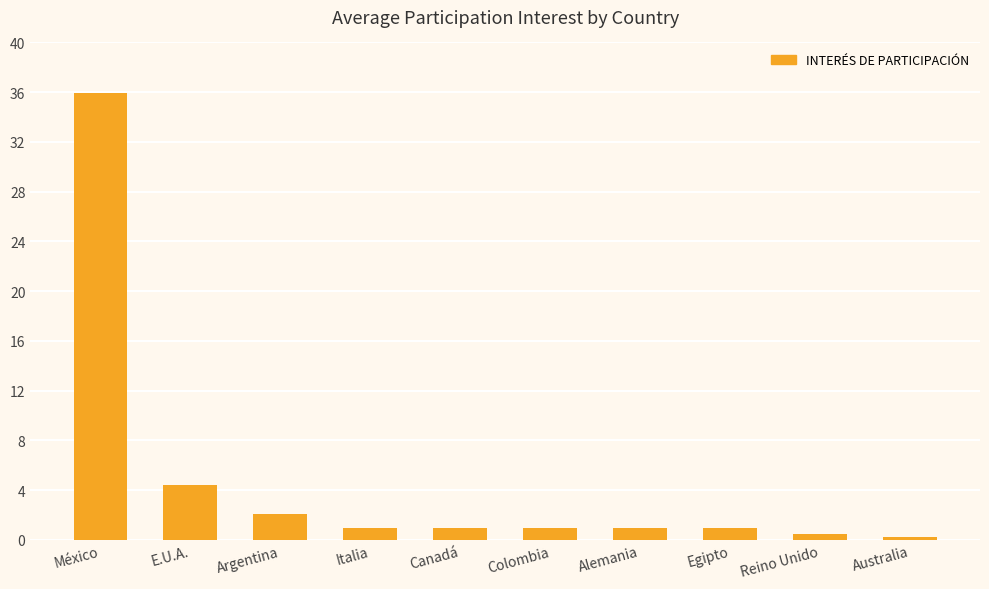

What is the difference between the maximum and second lowest values?

35.5